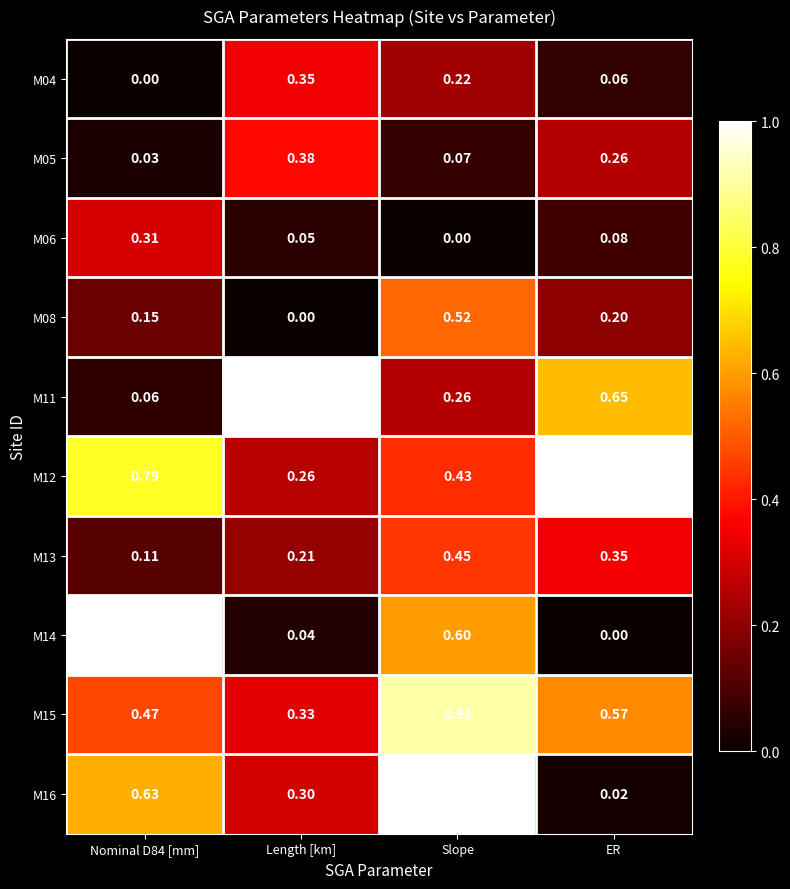

At which category is the sum across all series the highest?

Slope